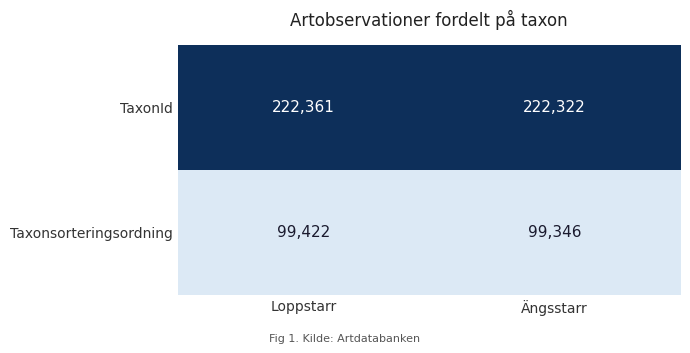

Which series changed the most between Loppstarr and Ängsstarr?

Taxonsorteringsordning